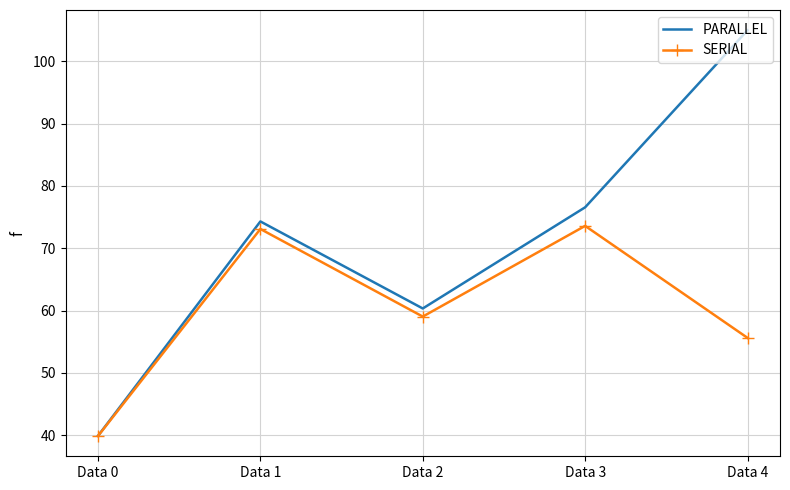

At which category is the sum across all series the highest?

Data 4